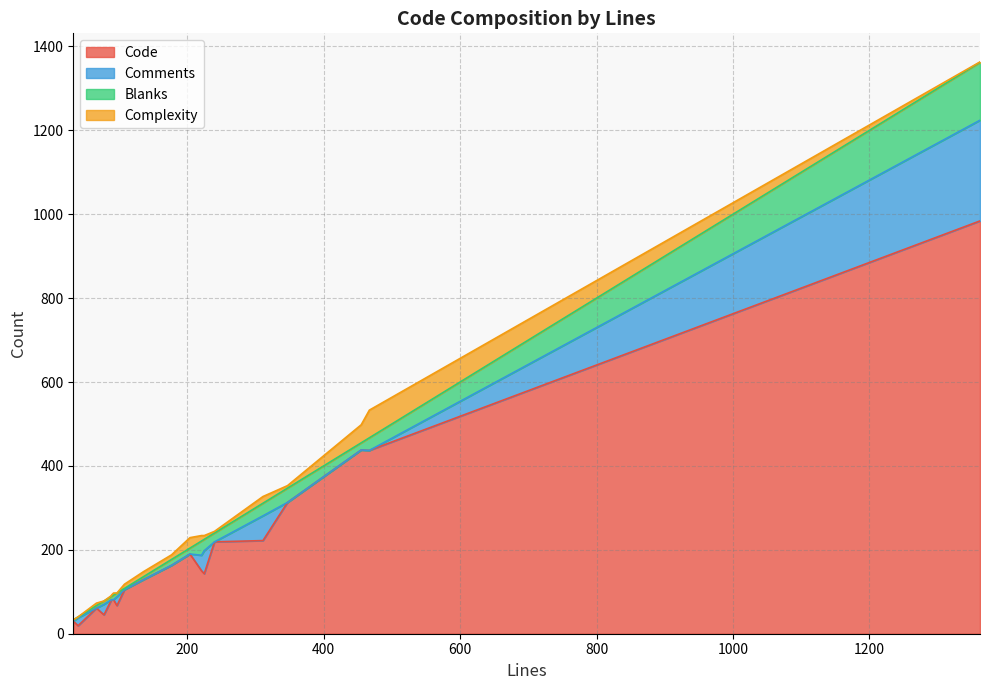

Where is the first local maximum for Blanks?

467